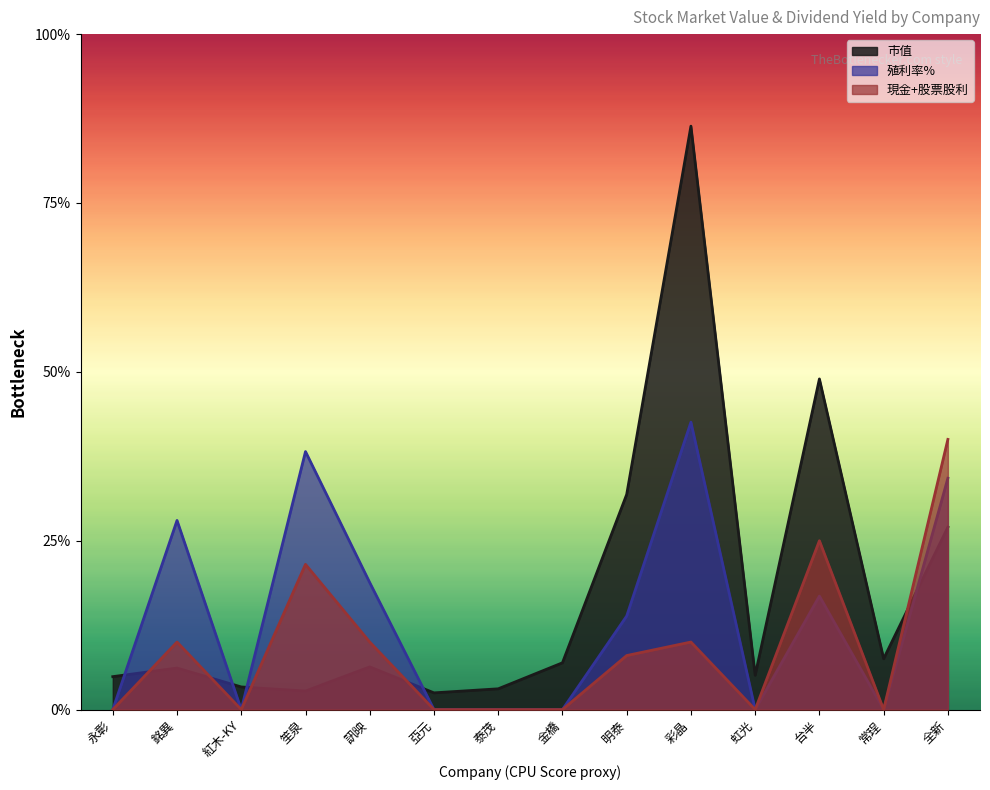

Which series ends up on top after the final intersection of 市值 and 殖利率%?

殖利率%